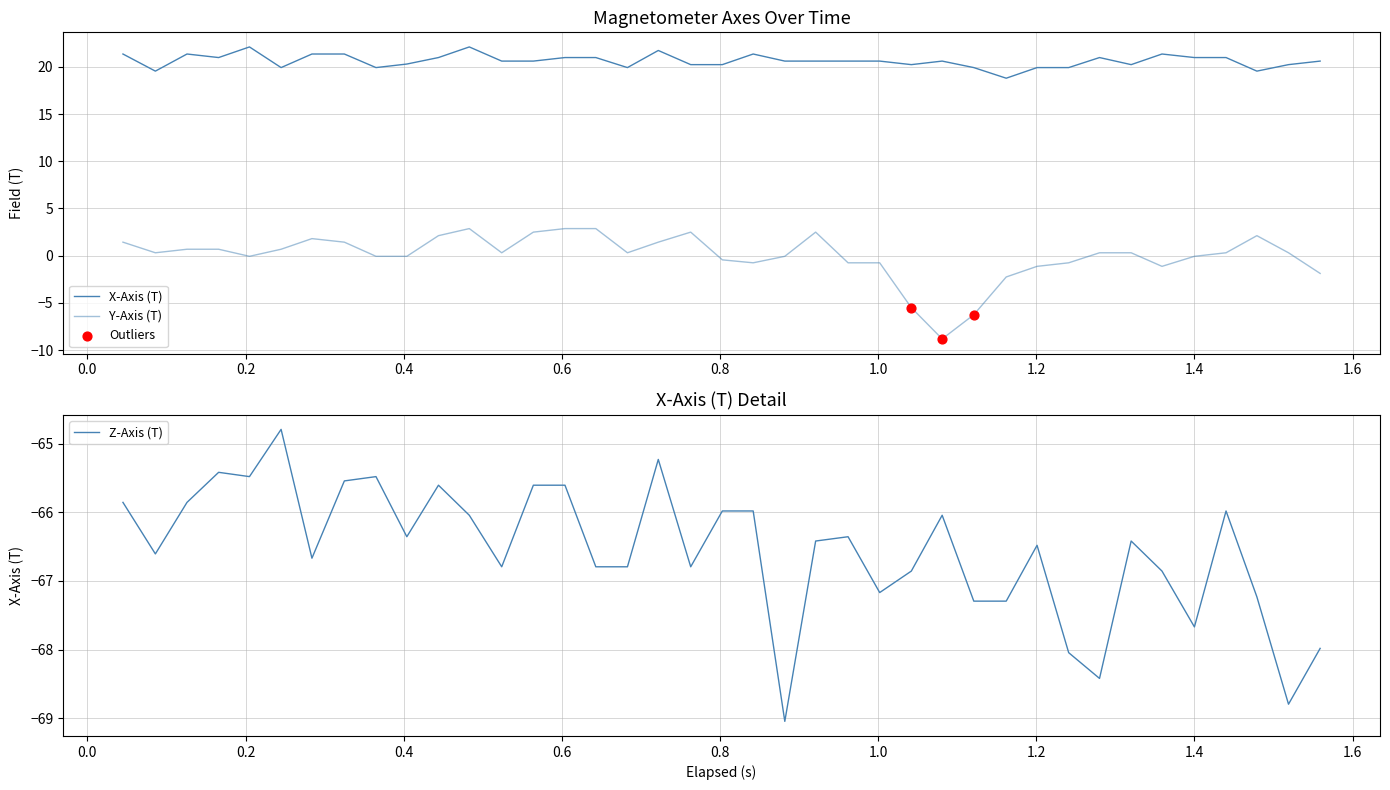

Which series has the largest total across all categories?

X-Axis (T)